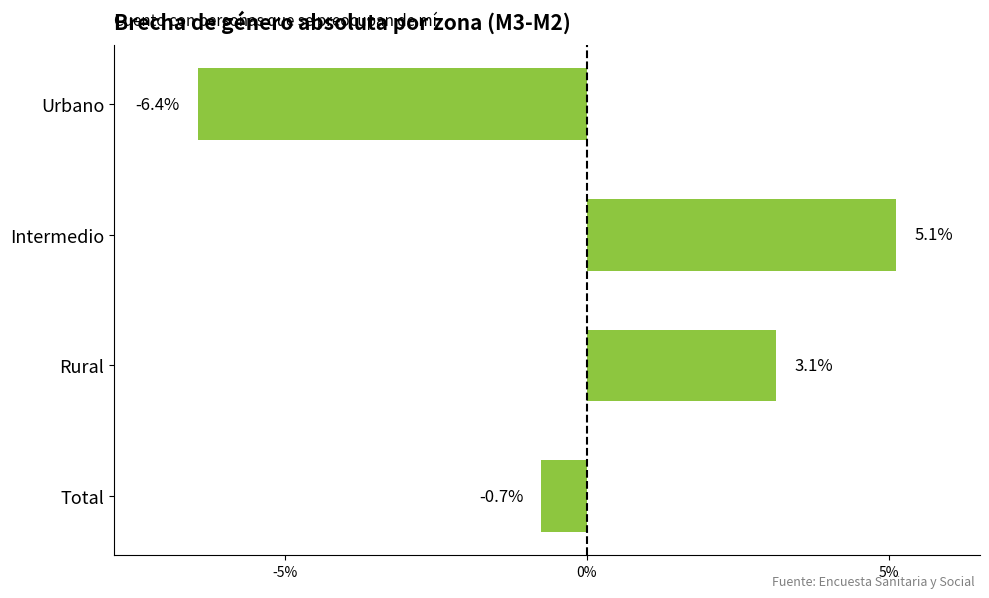

What is the value of the 3rd bar from the top?

3.1